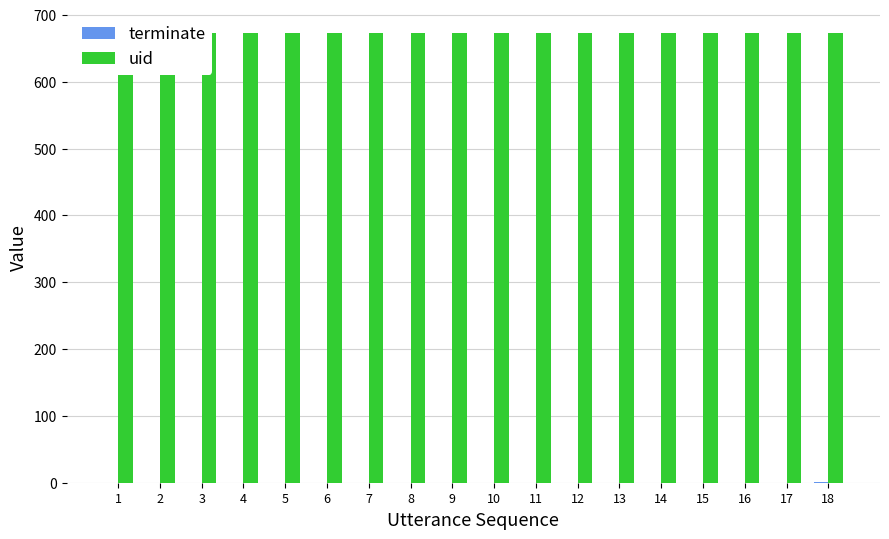

What is the value of the uid bar at the 18th from the left?

673